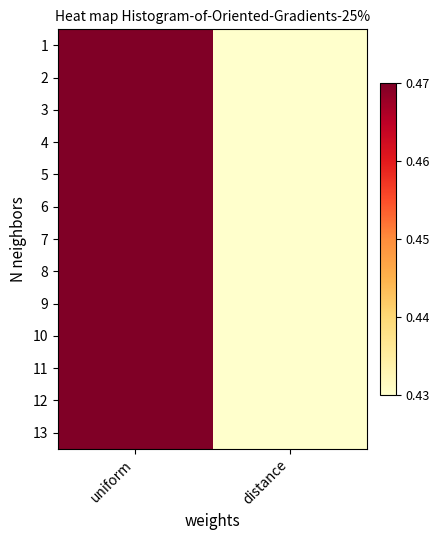

Between distance and uniform, which is larger?

uniform